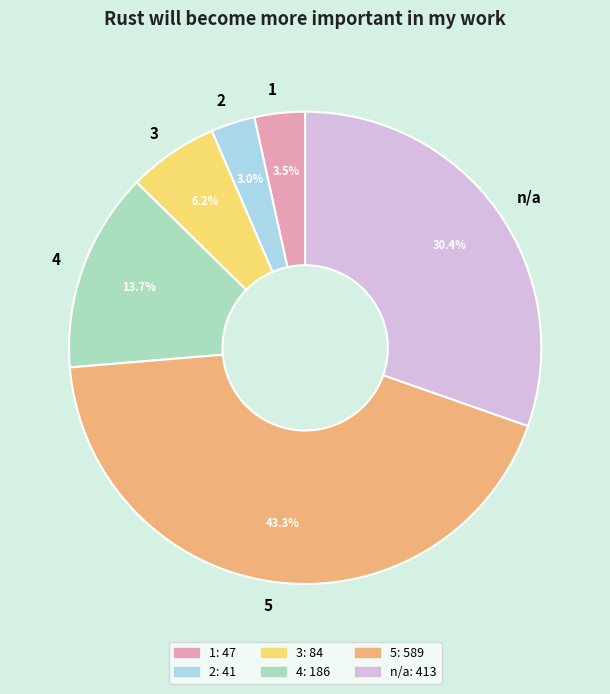

Is 5 the majority of the pie?

No